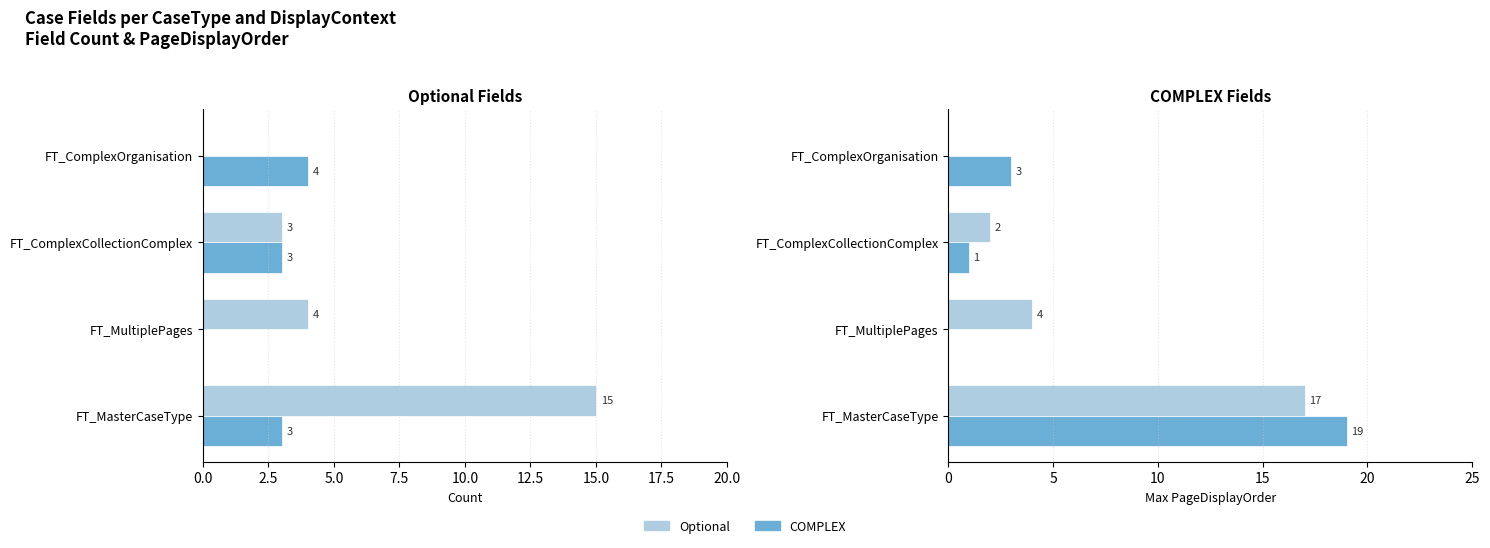

Read the COMPLEX value at FT_MasterCaseType, to the nearest 10.

20